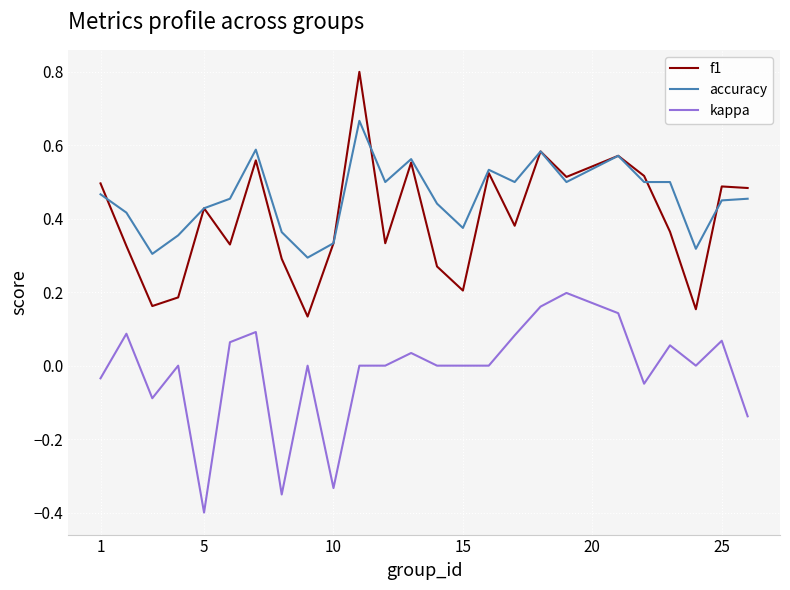

Which series has the widest spread of values?

f1